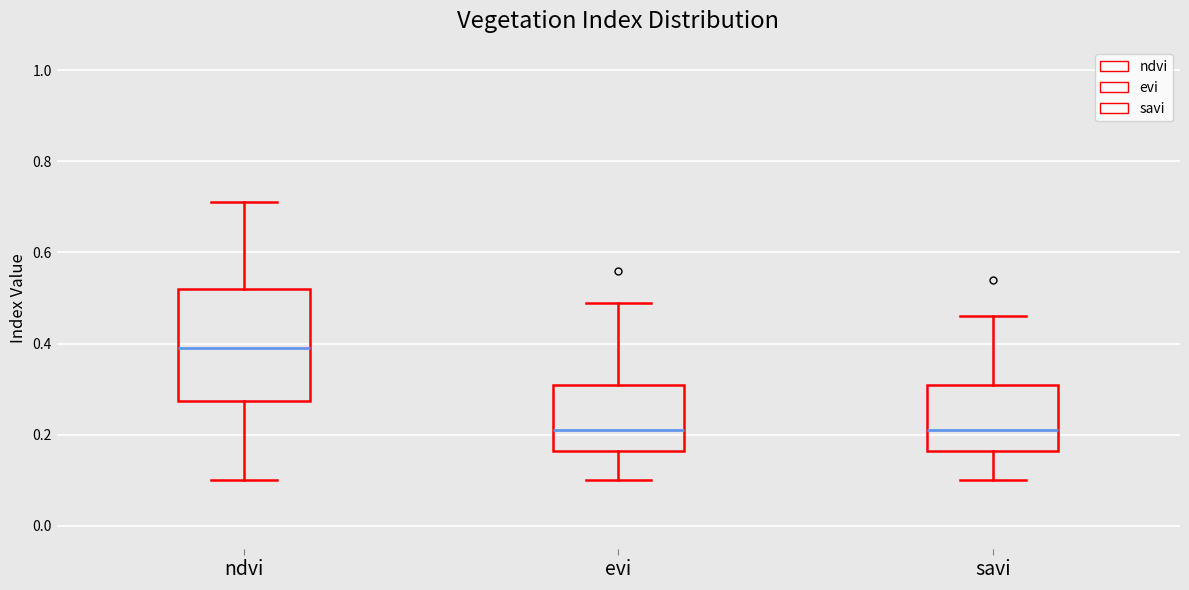

Where does the median line of the box for savi sit on the y-axis? The values are not printed on the chart, so give them approximately, as read against the axis.

0.22